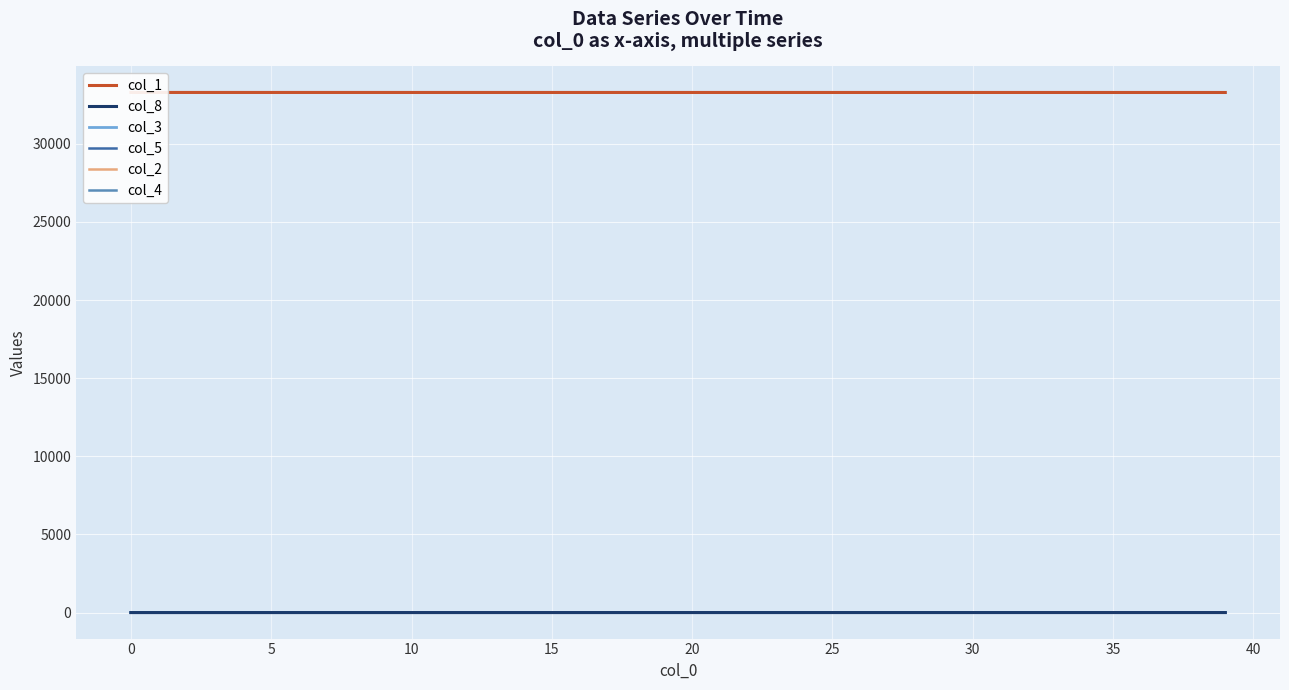

Which series has the largest range (max minus min)?

col_1